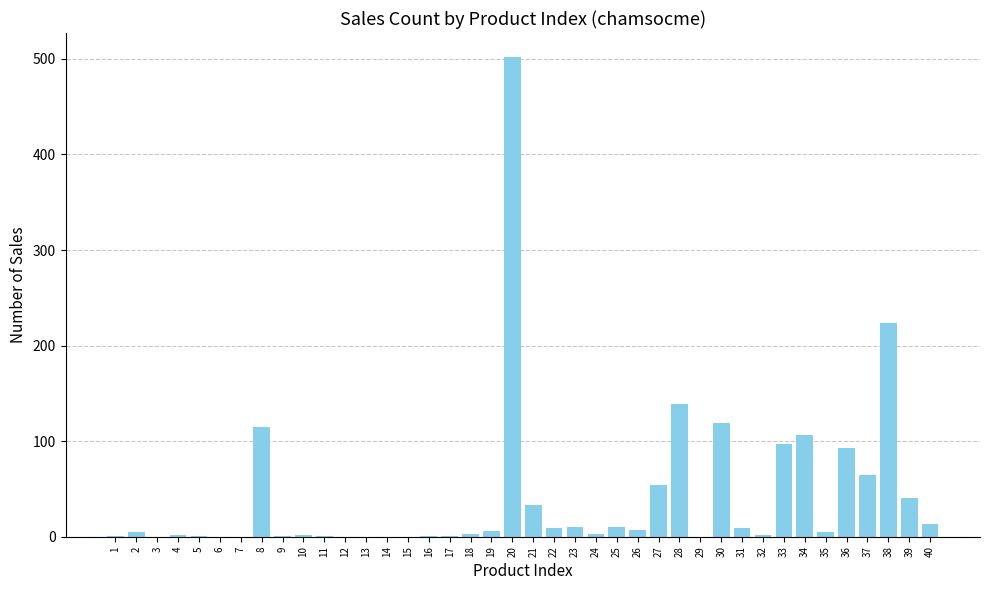

Between 19 and 14, which is larger?

19